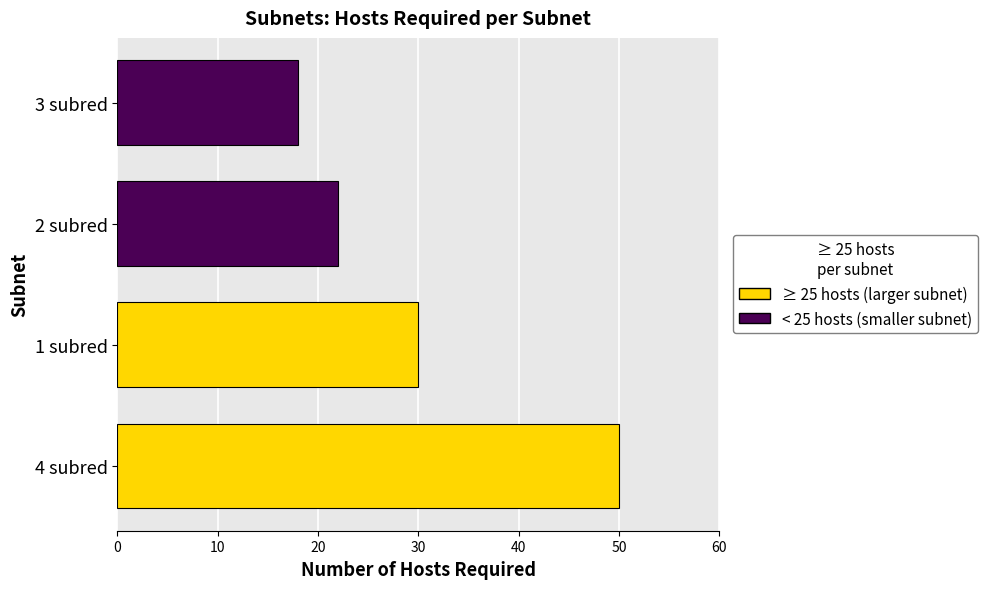

What is the difference between the maximum and second lowest values?

28